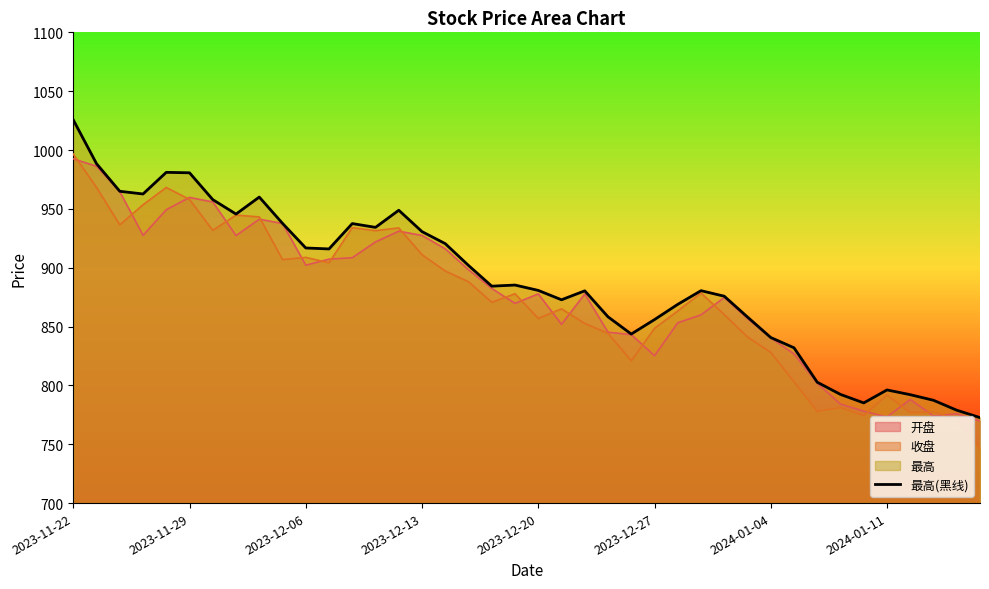

Where is the data nearest to the value 899?

17